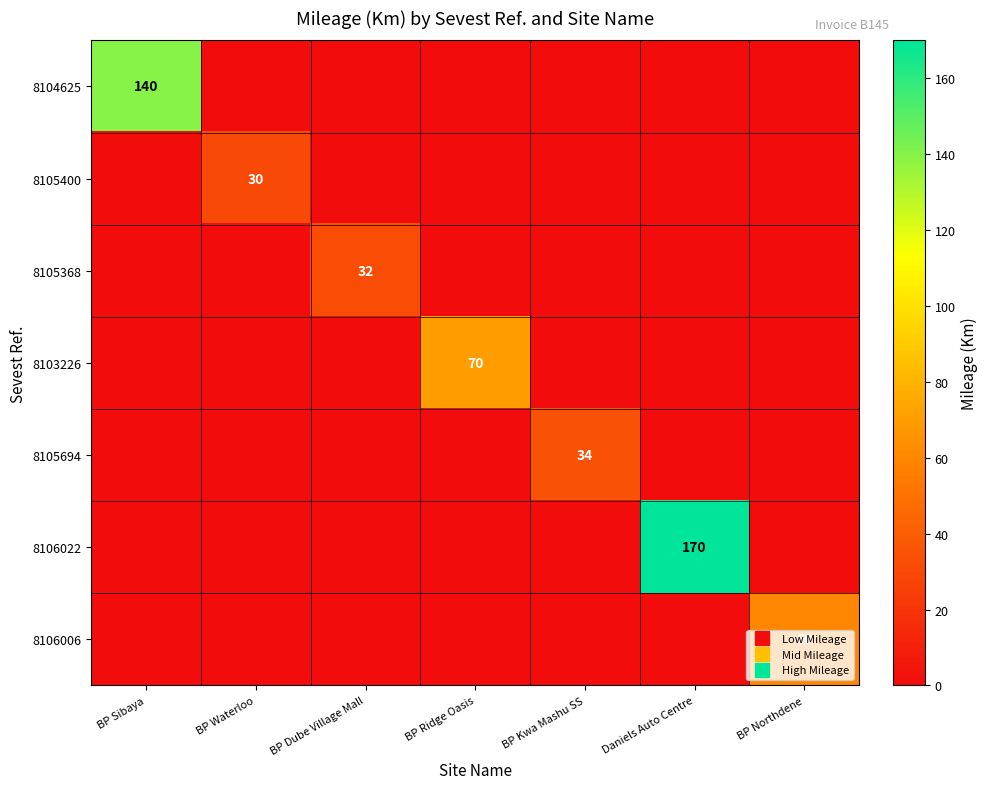

The value of 8103226 at BP Northdene is 0. True or false?

True